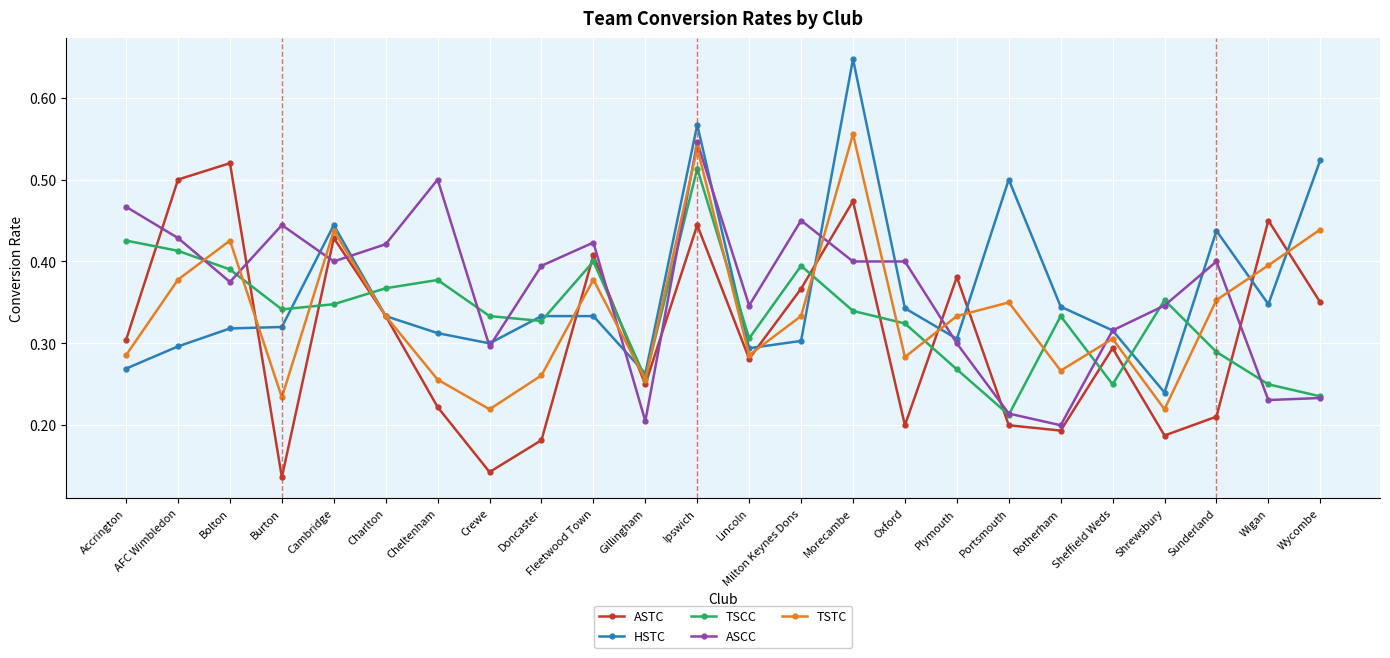

What are all the series names shown in the legend?

ASTC, HSTC, TSCC, ASCC, TSTC